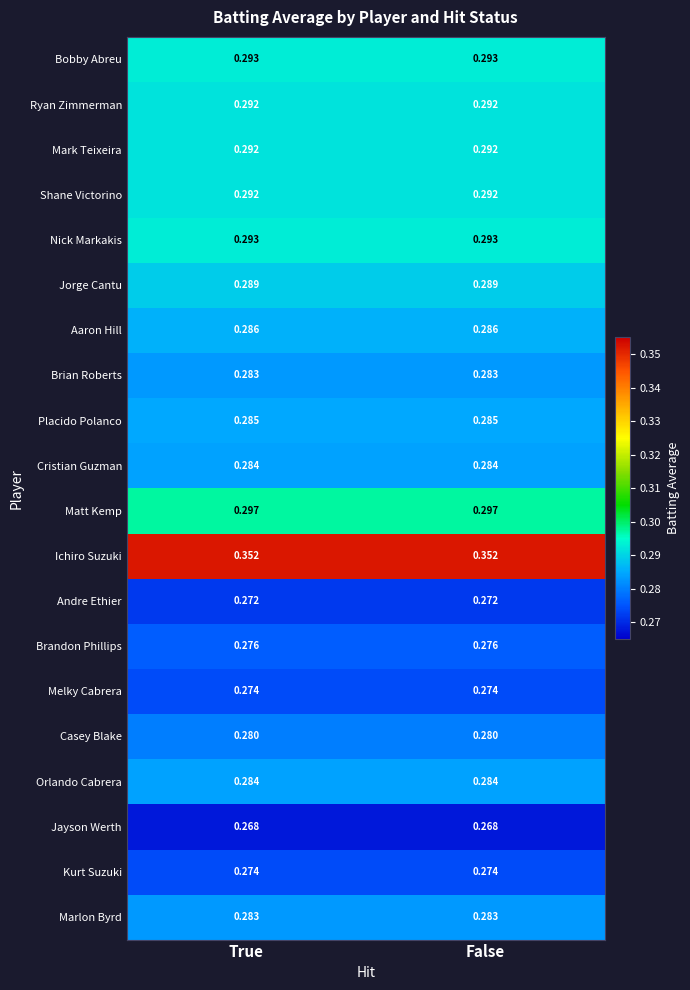

Which series has the largest total across all categories?

Ichiro Suzuki